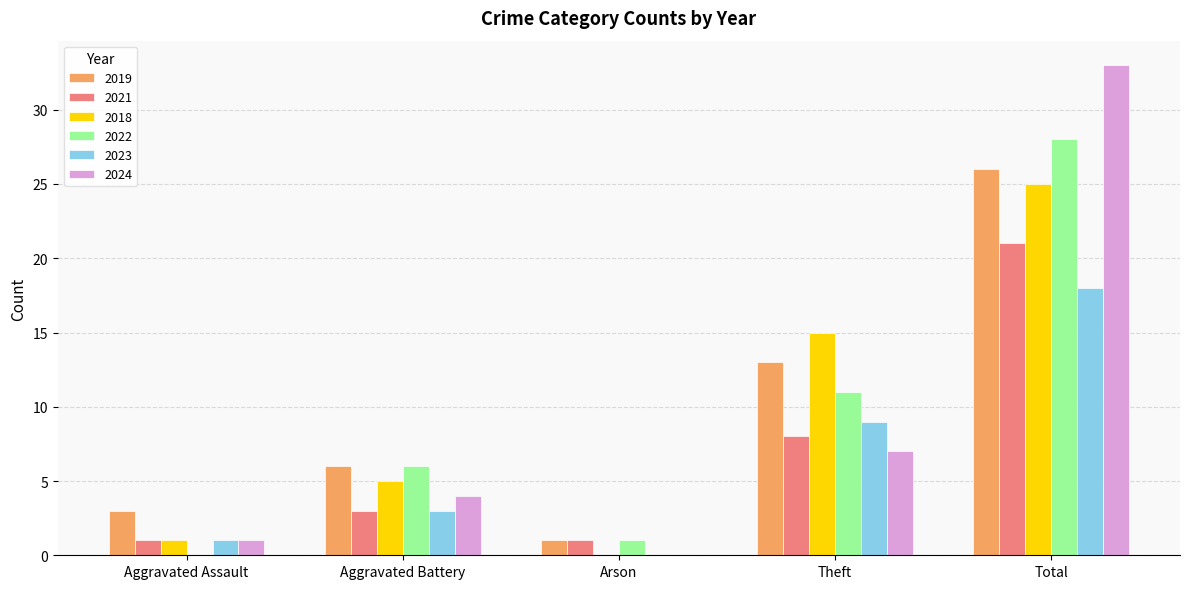

Reading left to right, what are all the values shown in this chart?

2019: 3	6	1	13	26
2021: 1	3	1	8	21
2018: 1	5	0	15	25
2022: 0	6	1	11	28
2023: 1	3	0	9	18
2024: 1	4	0	7	33